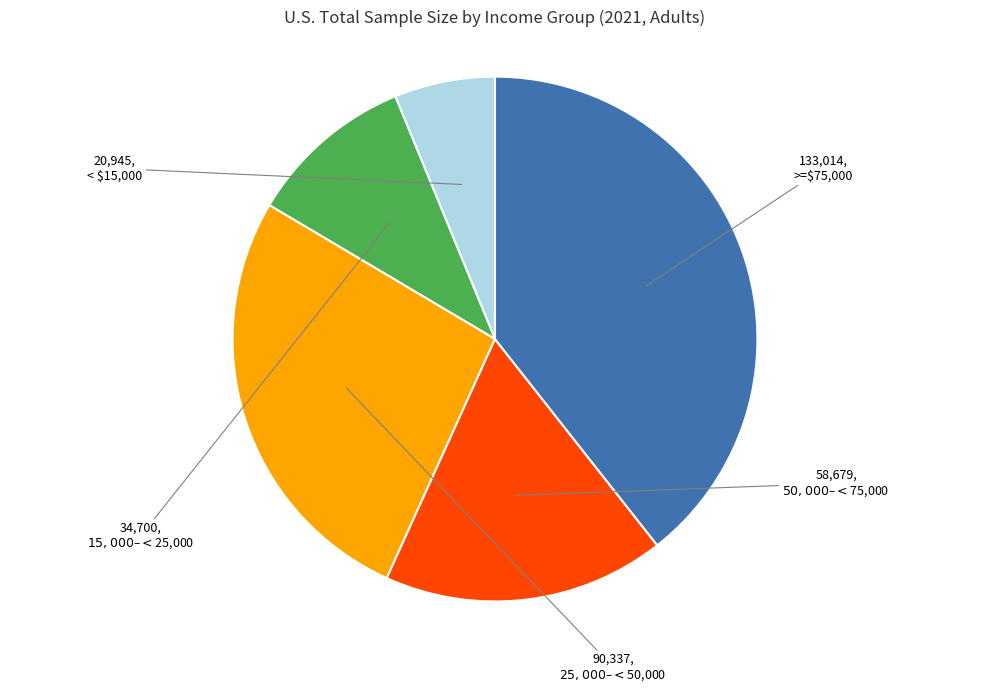

Does >=$75,000 account for over 50% of the chart?

No